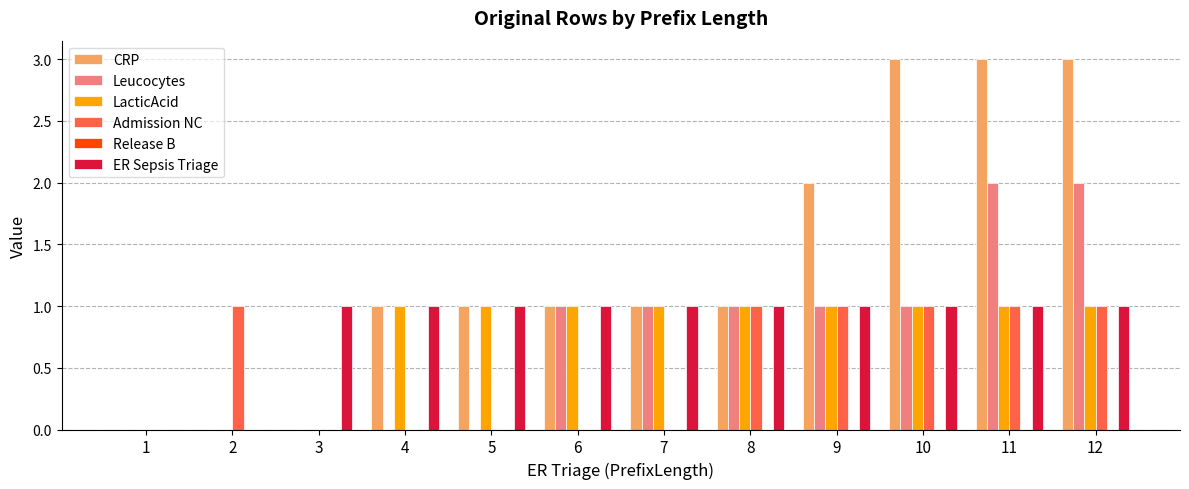

How many data points does each series have?

12